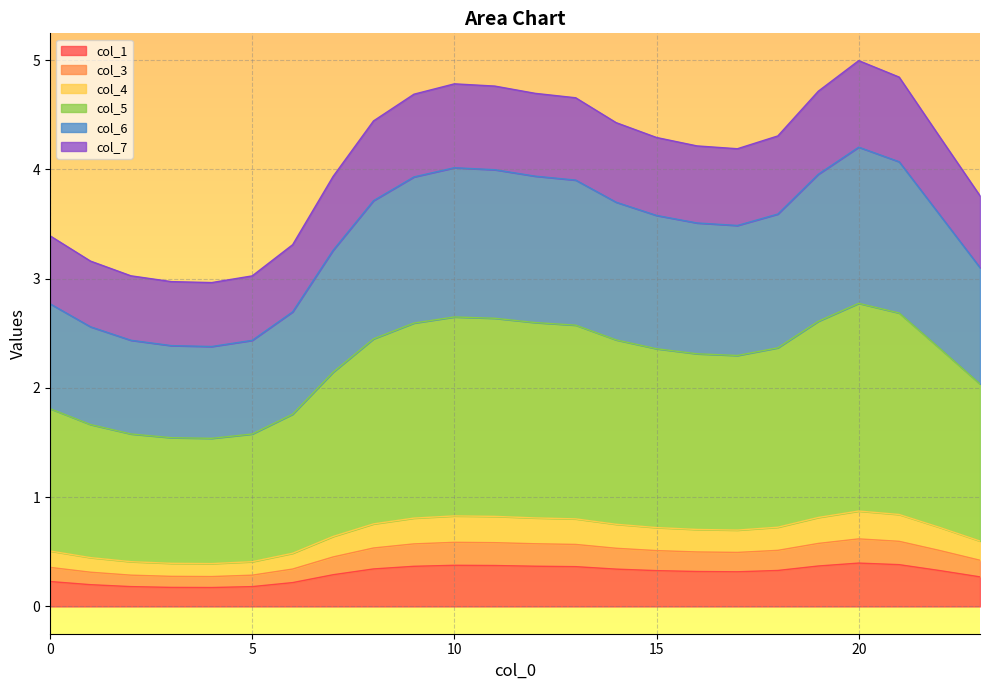

In col_3, how many points are lower than both neighbors (excluding endpoints)?

2